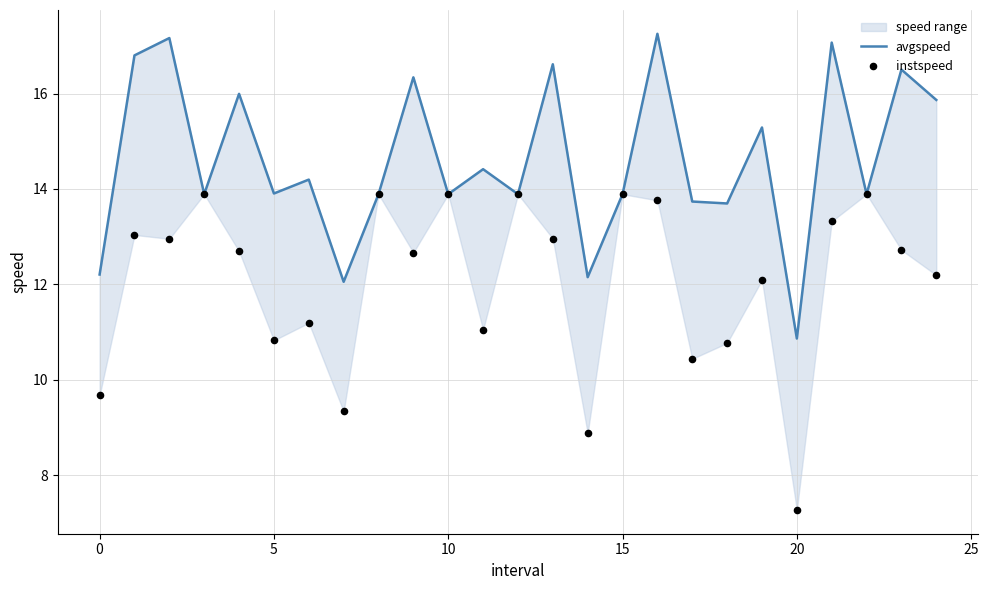

Is the value of avgspeed at 21 greater than the value of instspeed at 5?

Yes